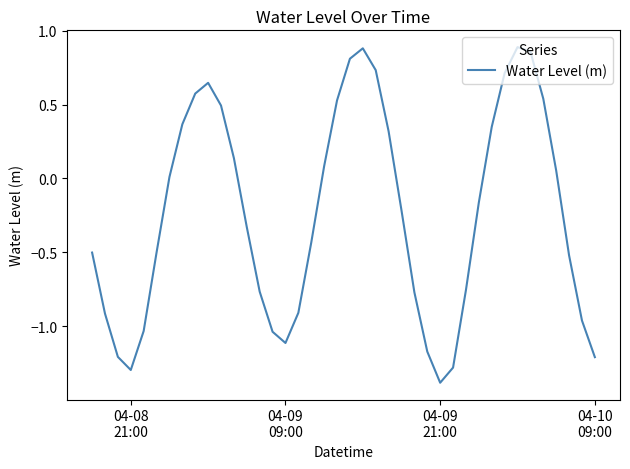

What is the difference between the maximum and minimum values?

2.3